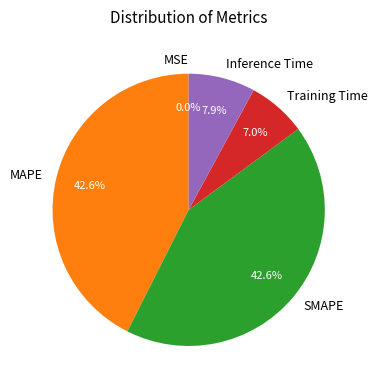

To the nearest percent, what portion does MAPE represent?

43%